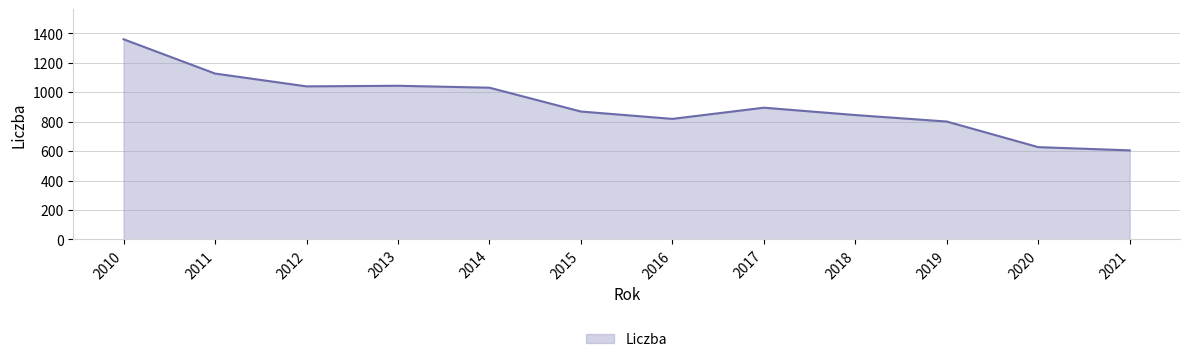

Between 2010 and 2015, which is larger?

2010